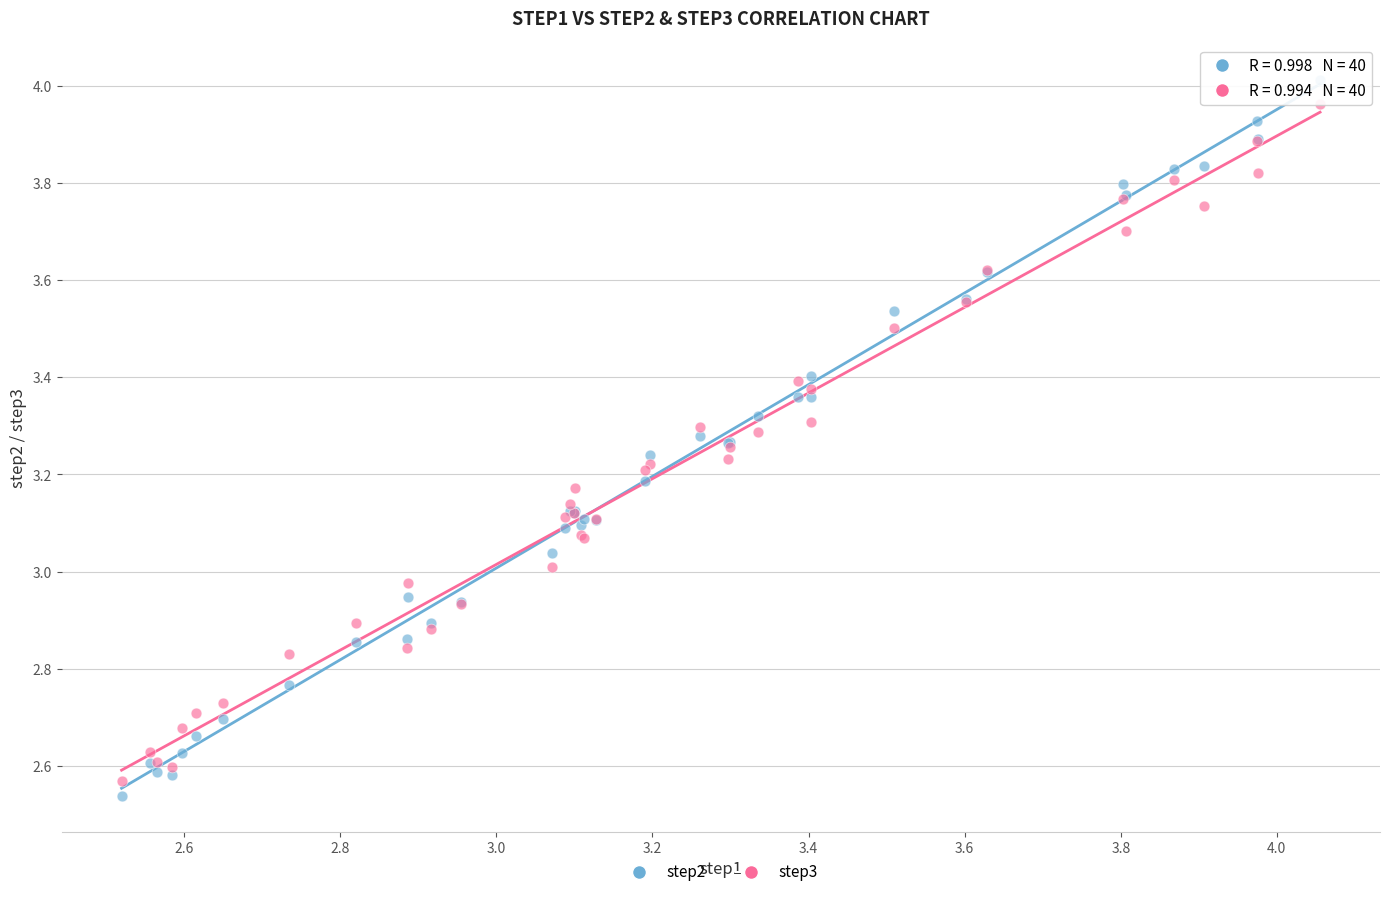

Which series reaches the minimum Y coordinate?

step2